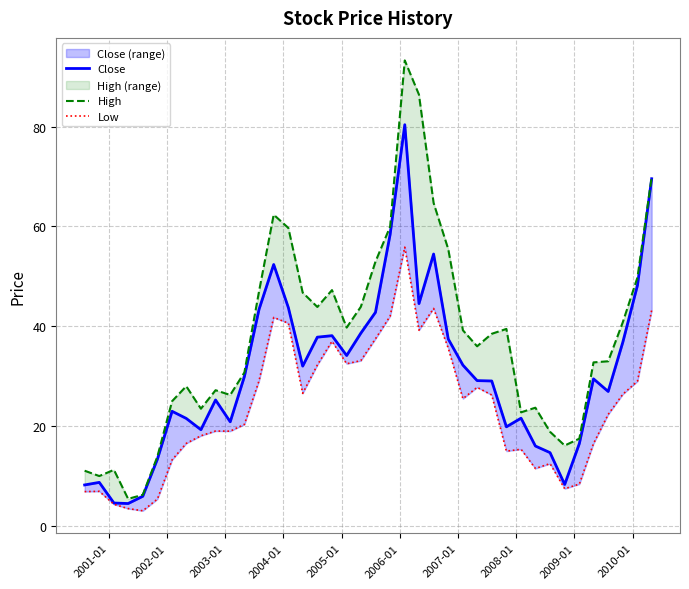

Where is the first local maximum for Low?

2001-01